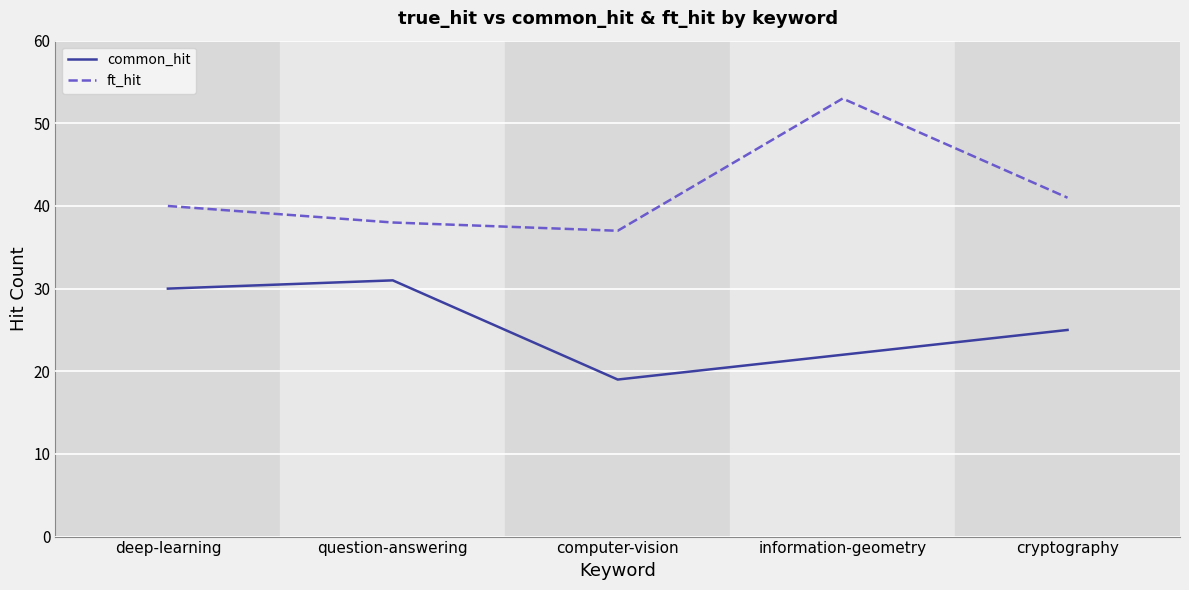

What is the sum of the common_hit values at cryptography and deep-learning?

55